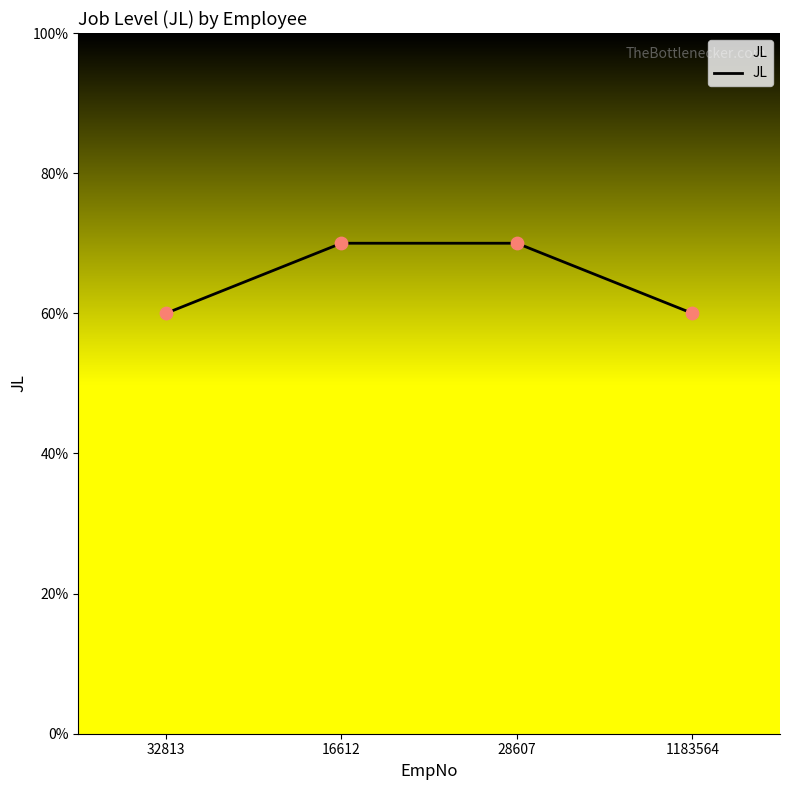

Approximately how many times larger is the value at 1183564 compared to 28607?

0.9